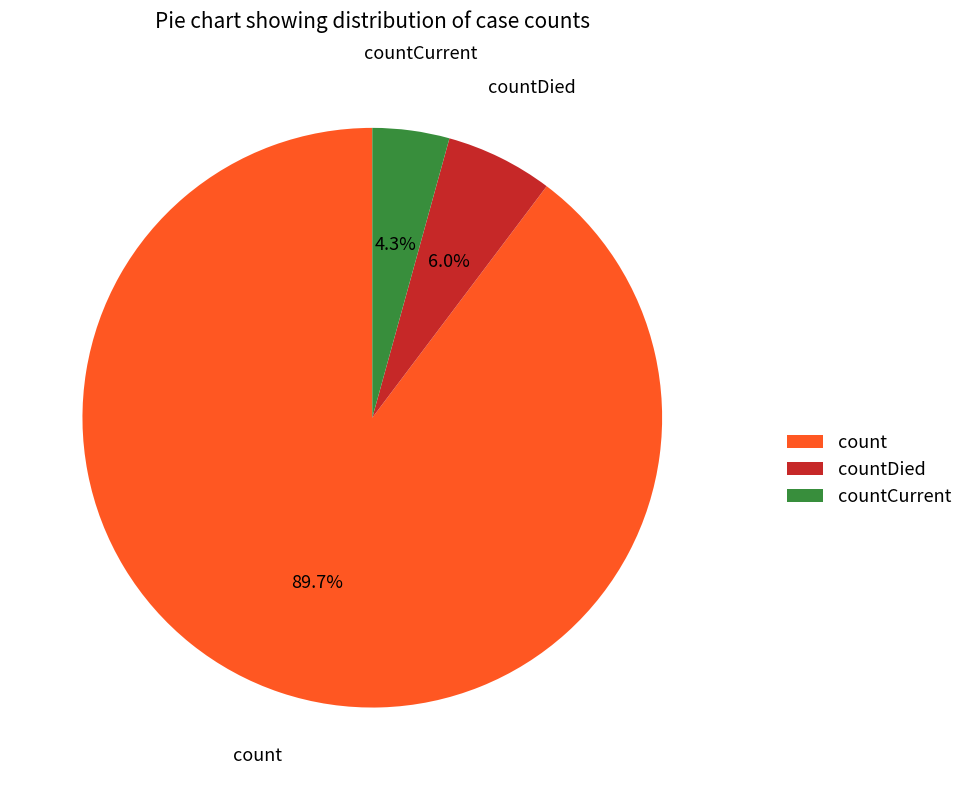

How many slices are in this pie chart?

3